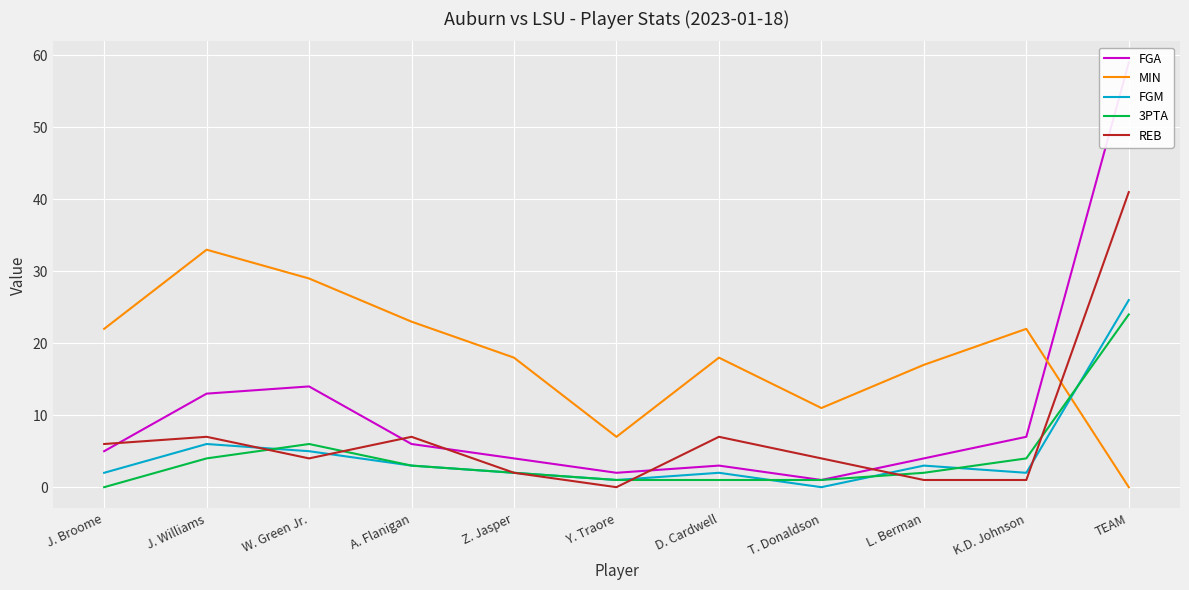

What are all the series names shown in the legend?

FGA, MIN, FGM, 3PTA, REB